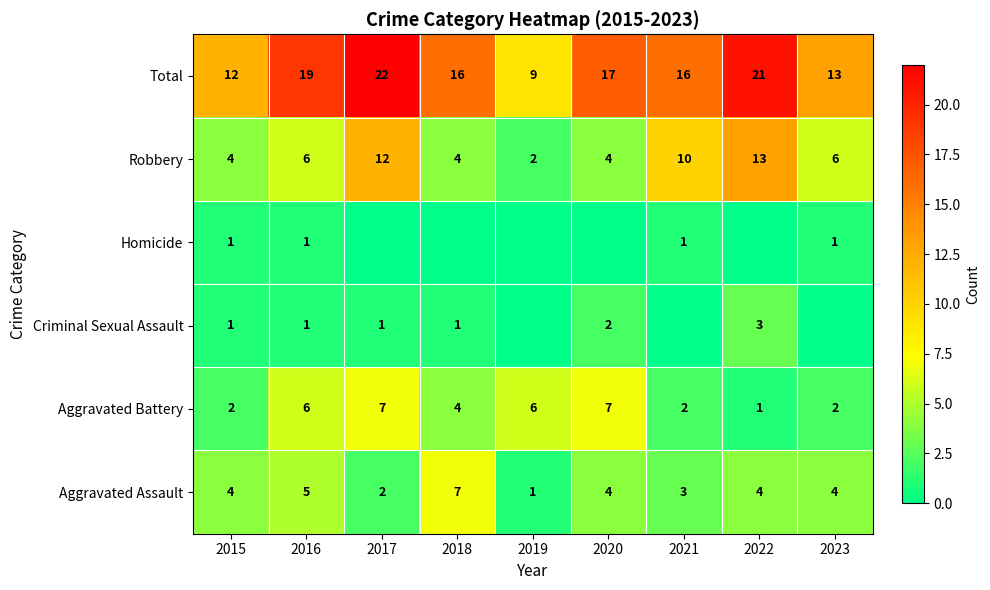

How many data points in Robbery are less than 6?

4